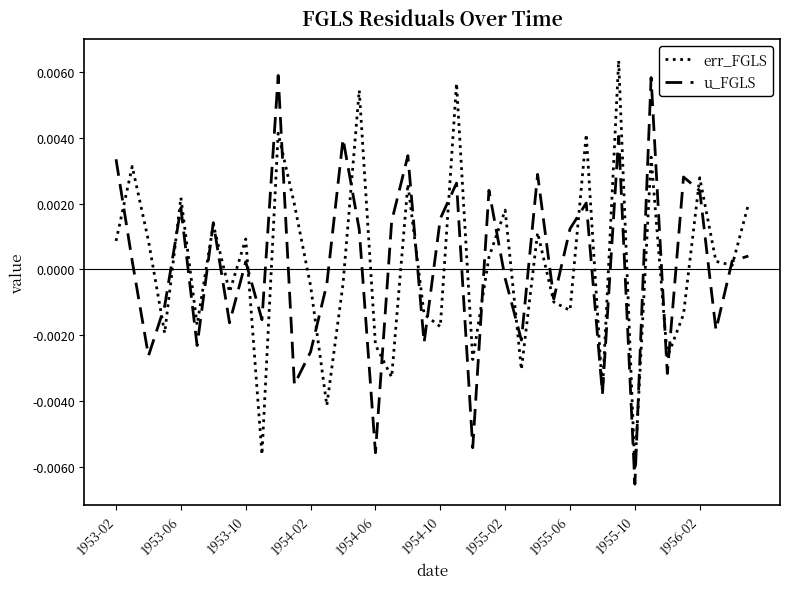

How many values in the err_FGLS series exceed 0?

21